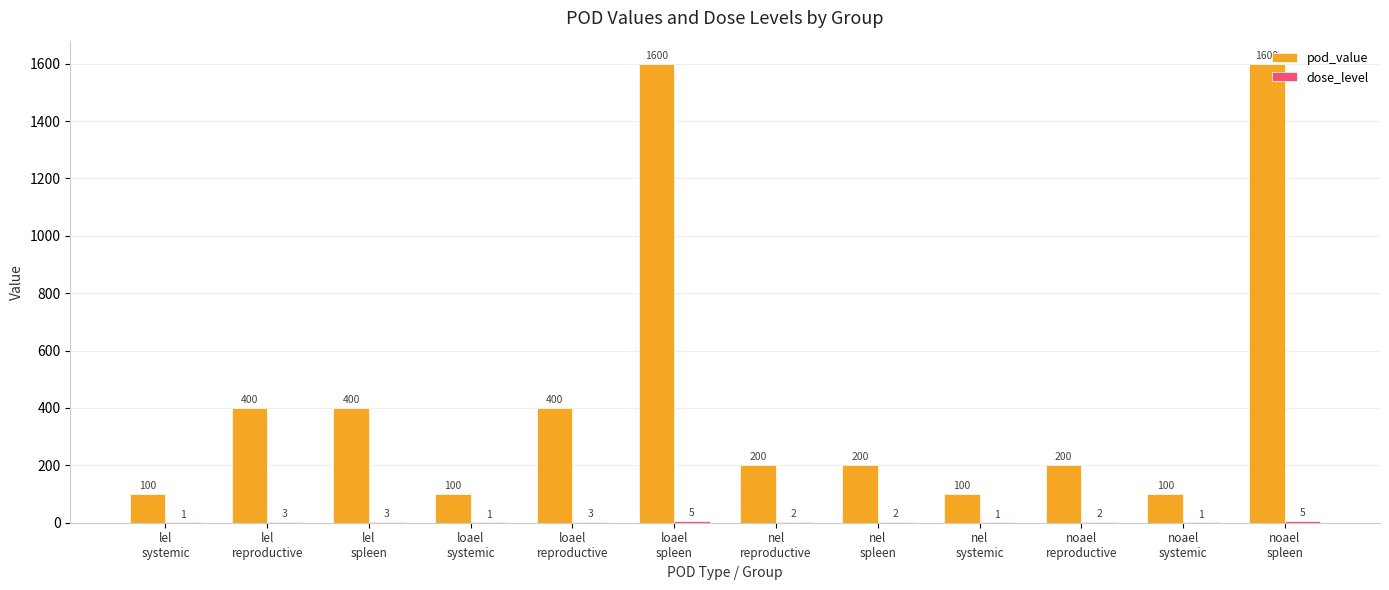

Which series has the largest total across all categories?

pod_value